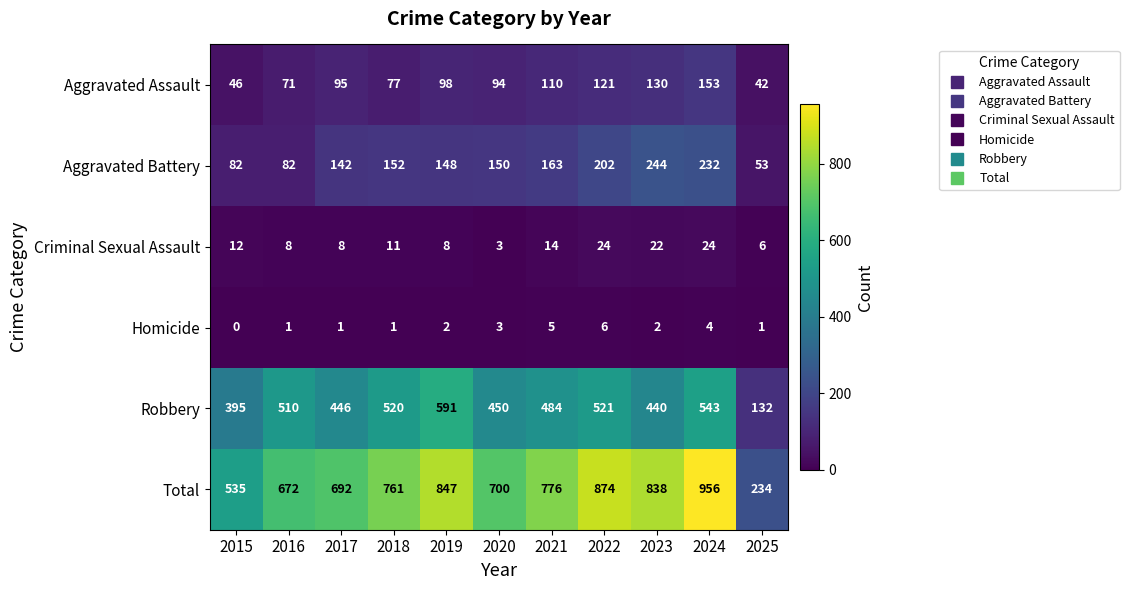

At which label does Robbery first exceed 484?

2016